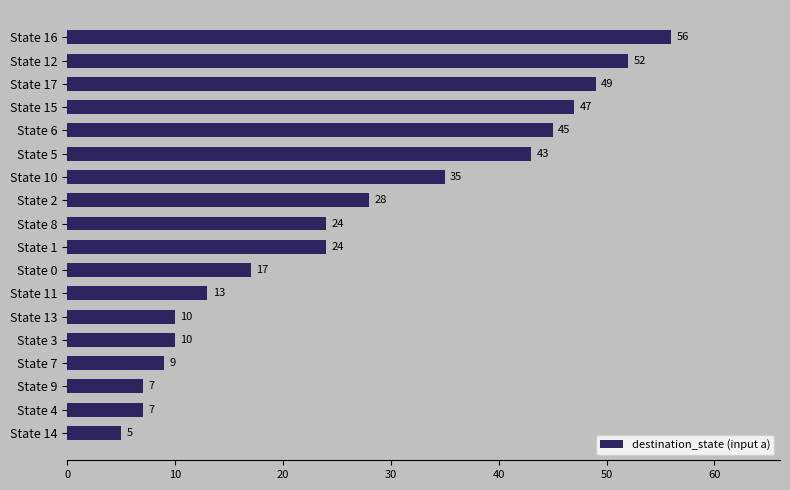

How many data points does each series have?

18